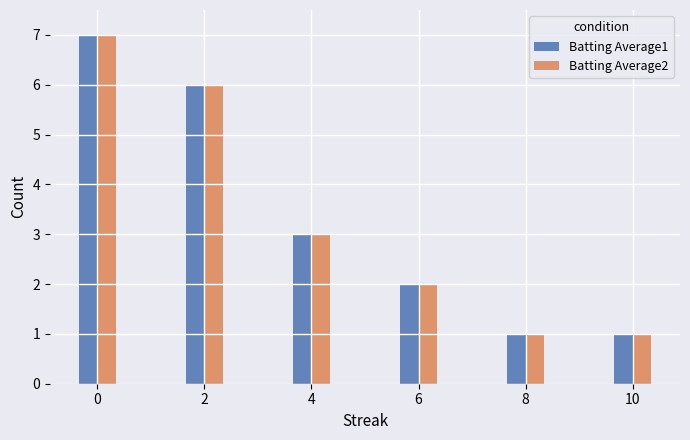

What is the total value across all series at 4?

6